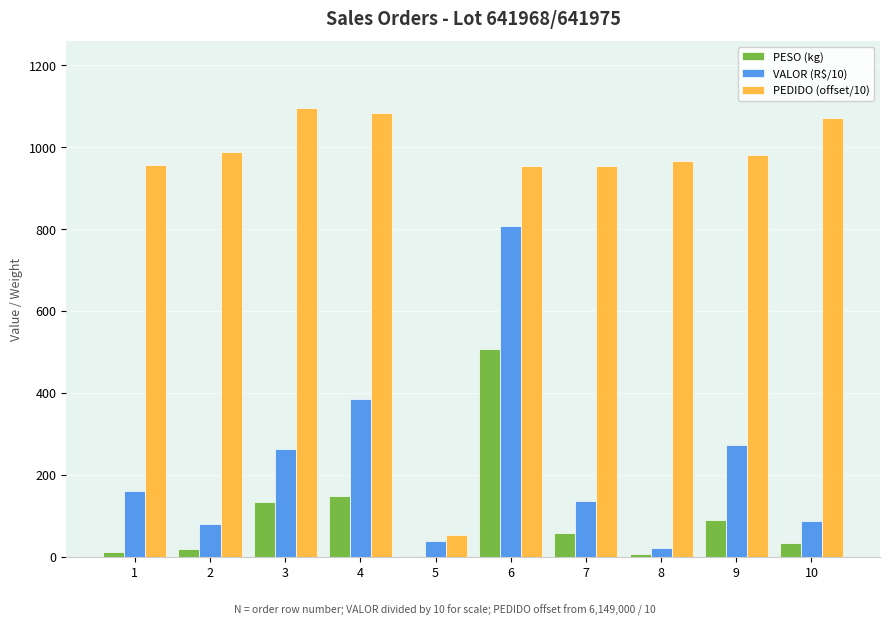

Is the value of VALOR (R$/10) at 3 greater than the value of PESO (kg) at 1?

Yes